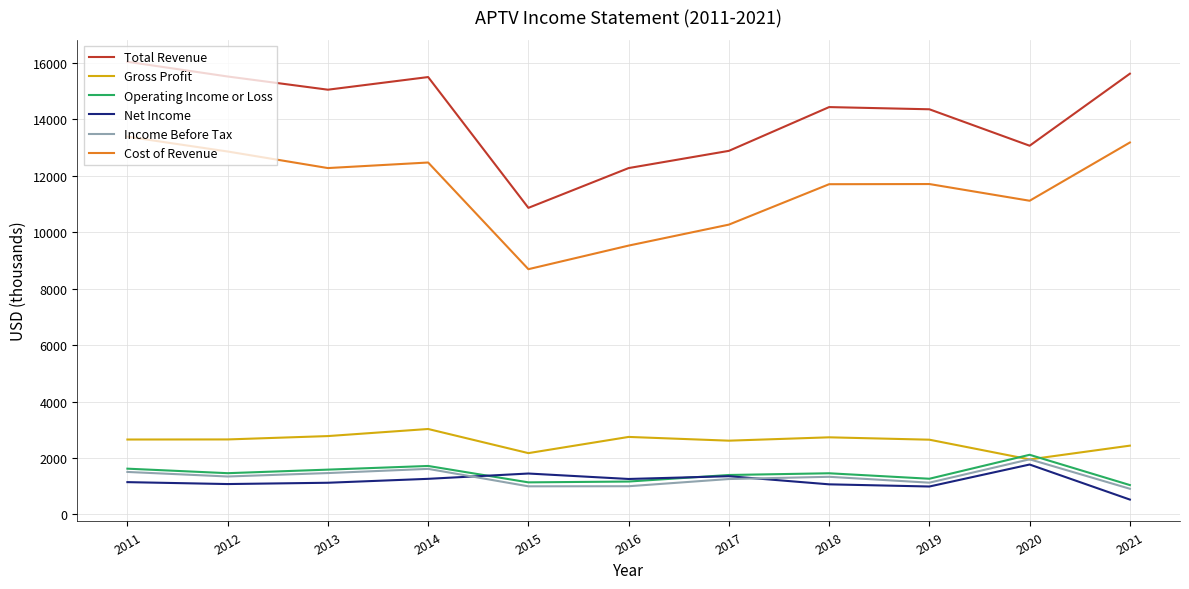

Which series has the largest range (max minus min)?

Total Revenue